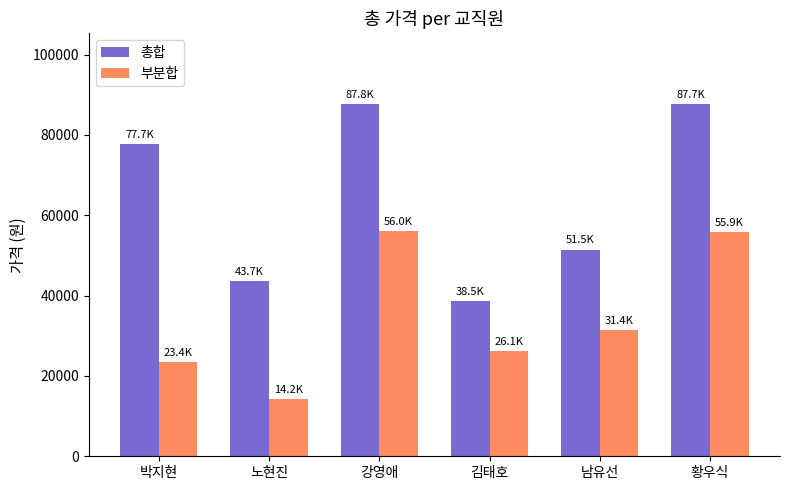

How many categories are shown in the chart?

6